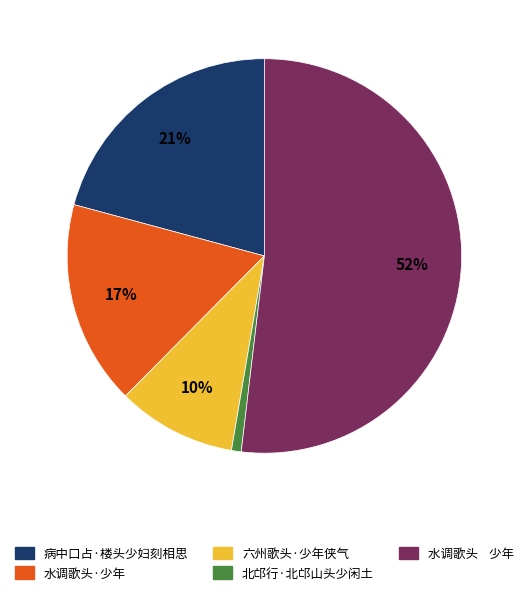

Which has a higher value, 水调歌头 少年 or 北邙行·北邙山头少闲土?

水调歌头 少年